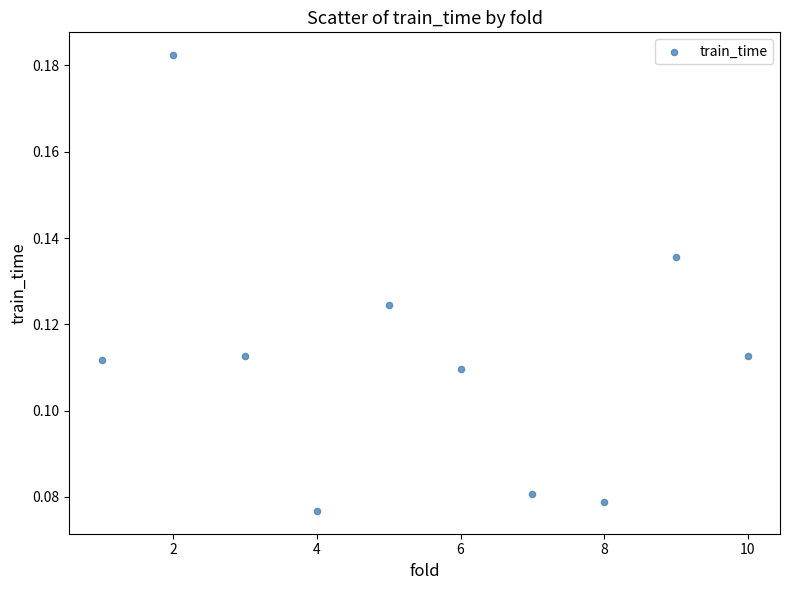

What is the average X value?

5.5